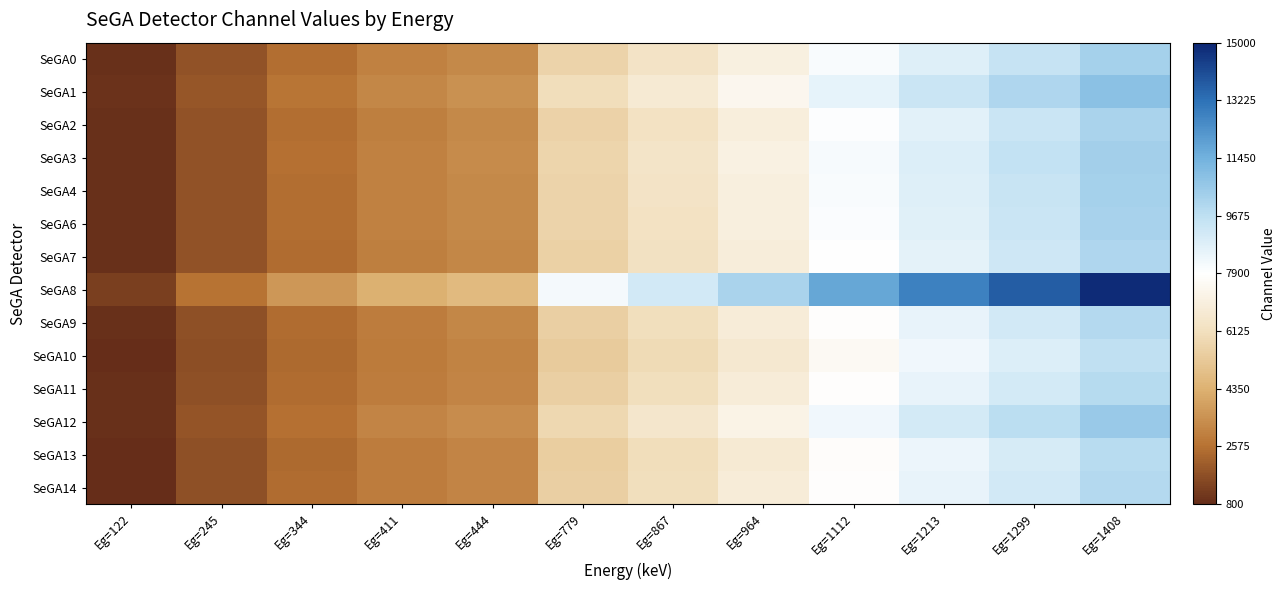

List the series in order of their peak value, highest first.

SeGA8, SeGA1, SeGA12, SeGA3, SeGA0, SeGA4, SeGA6, SeGA2, SeGA7, SeGA9, SeGA14, SeGA11, SeGA13, SeGA10